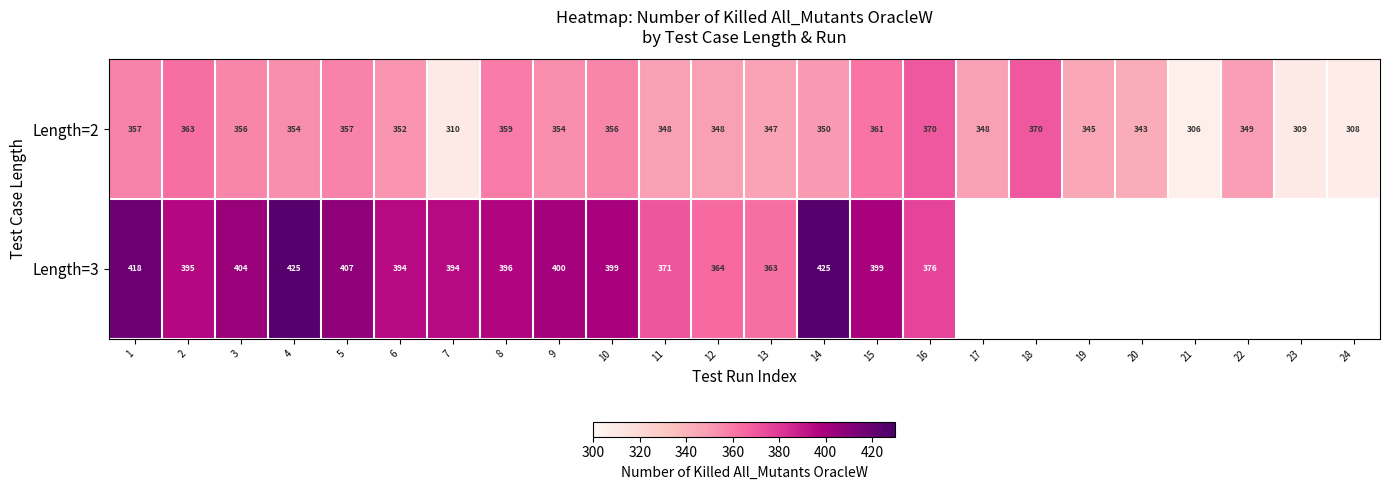

What is the sum of the Length=3 values at 7 and 11?

765